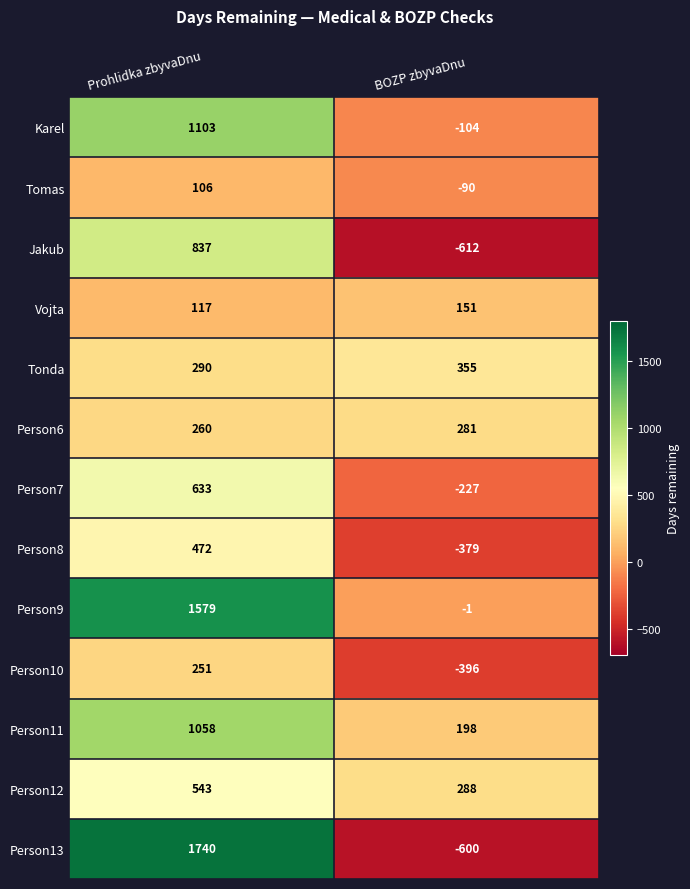

Count the number of data series in this chart.

13